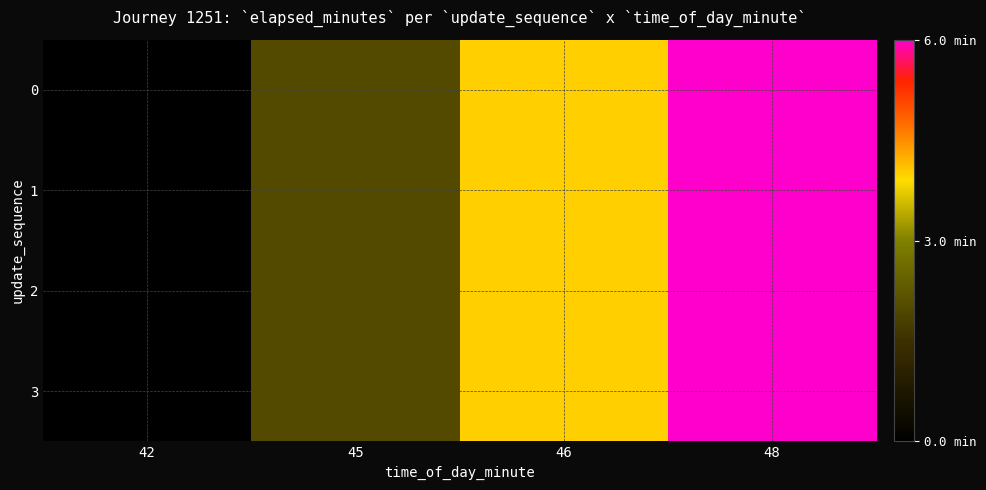

Count the number of categories in the chart.

4